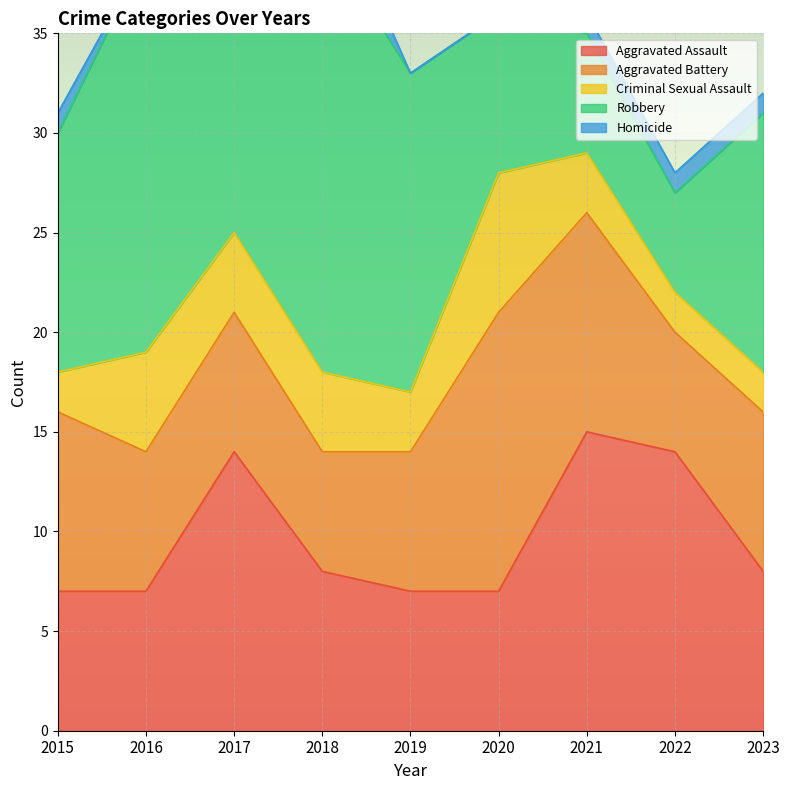

What is the difference between the second highest and minimum values in the Homicide series?

1